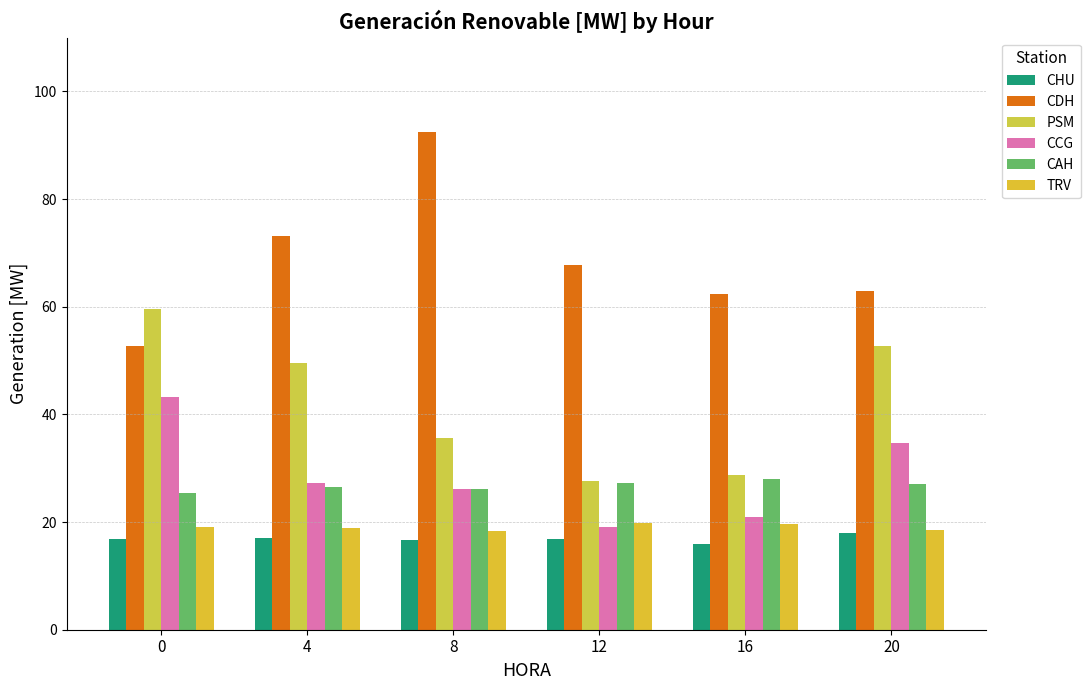

What is the average value of the TRV series?

19.0